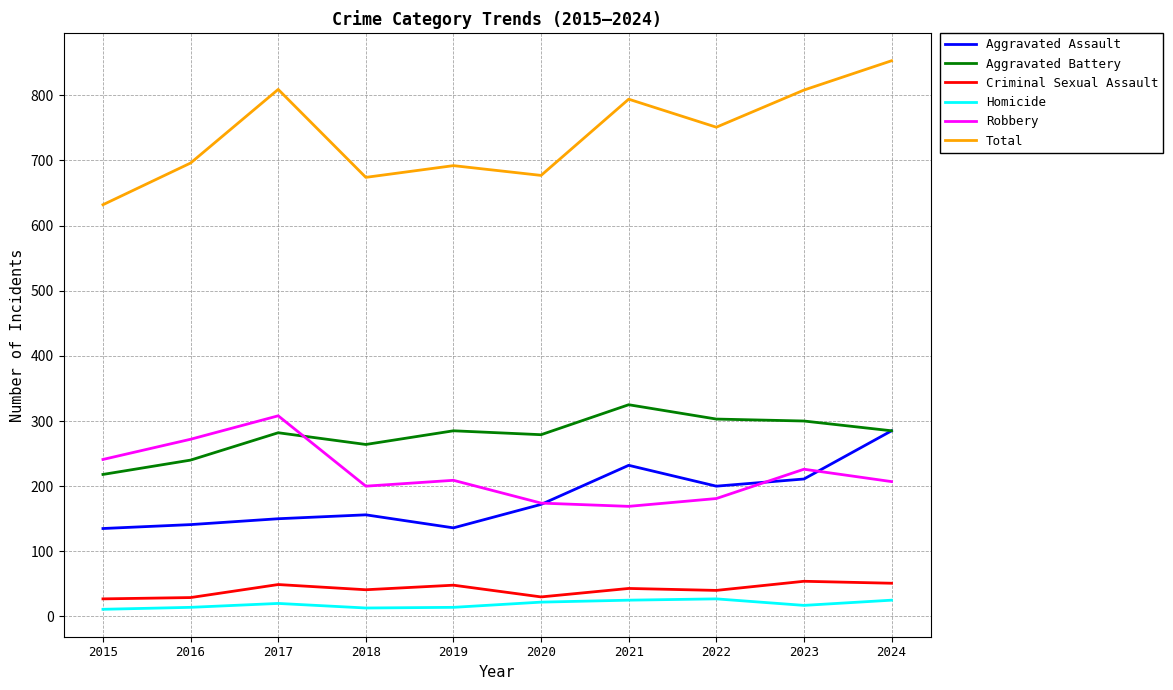

What is the spread (max minus min) of values at 2019?

678